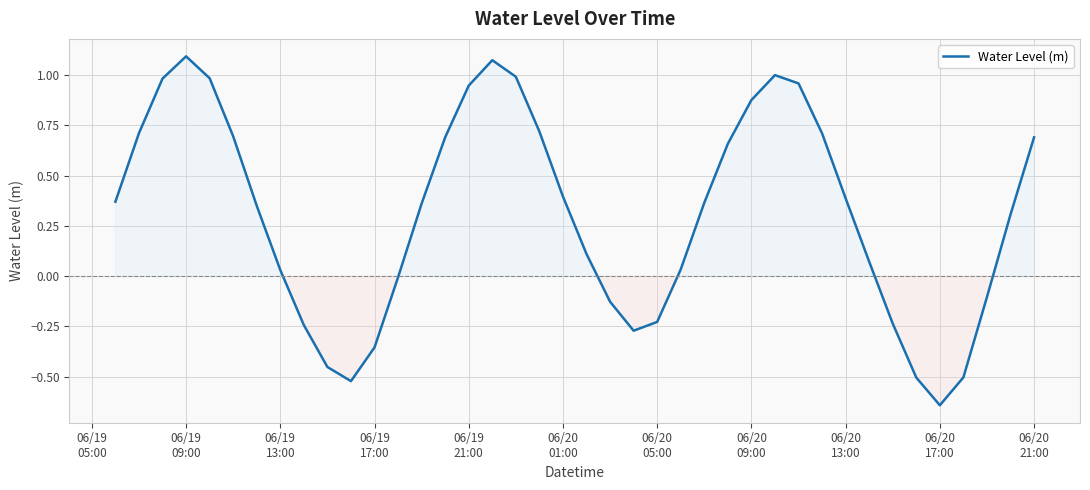

What is the difference between the maximum and minimum values?

1.7